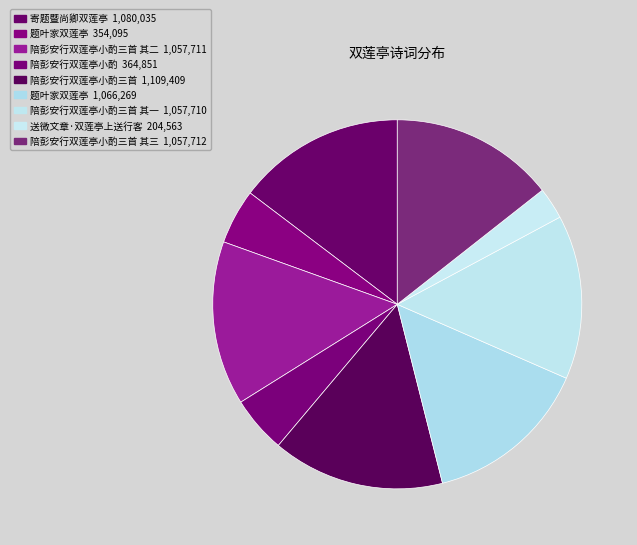

To the nearest percent, what is the difference between the largest and smallest slice percentages?

12%